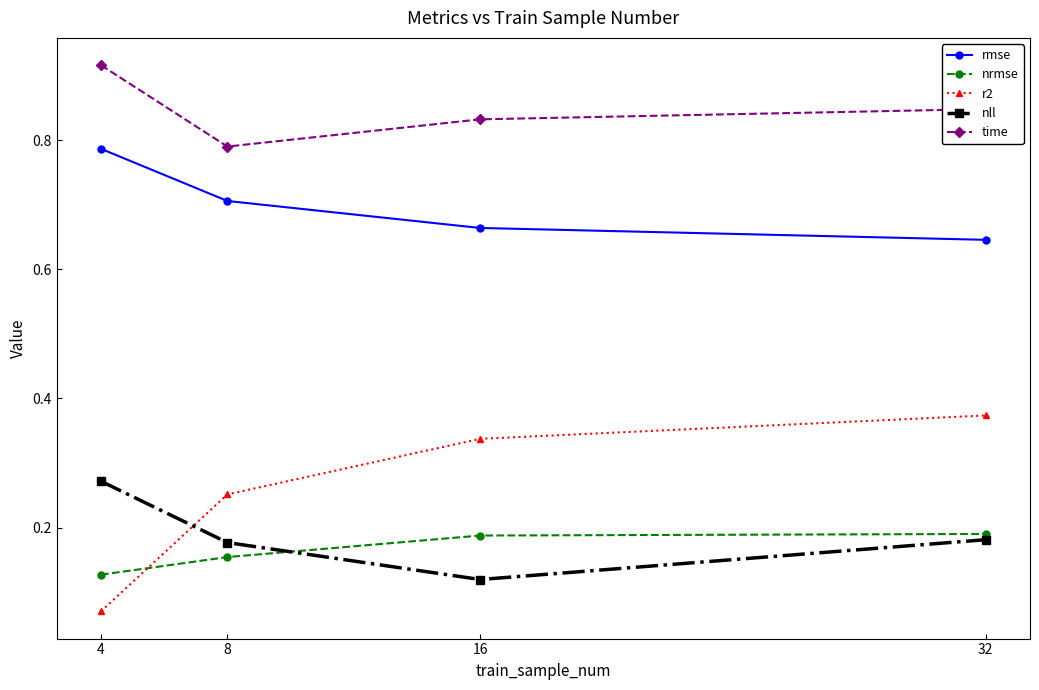

How many lines are shown in the chart?

5